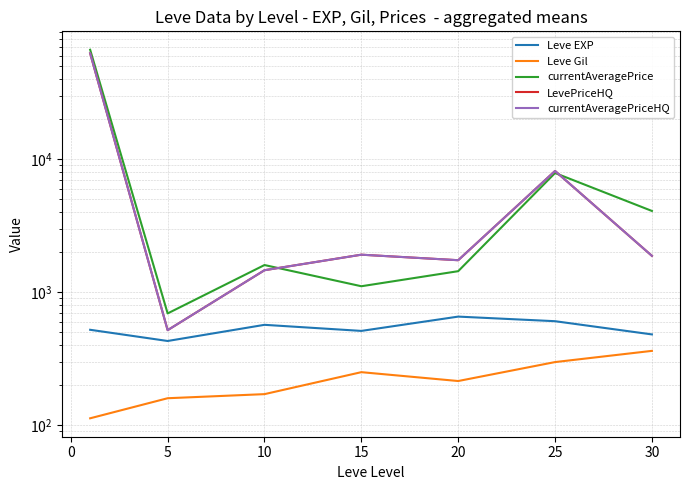

How many lines are shown in the chart?

5